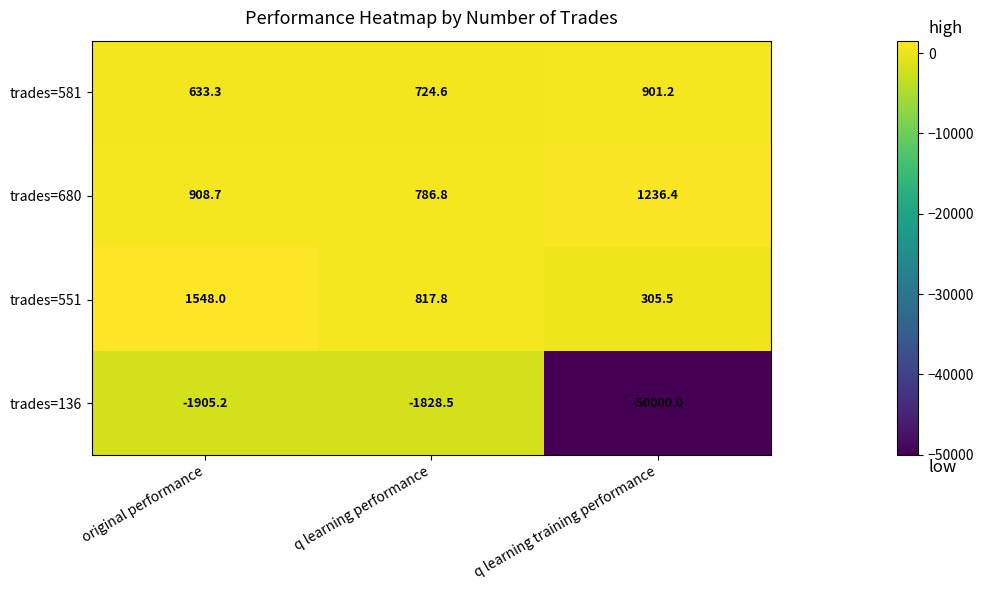

At which category is the sum across all series the highest?

original performance